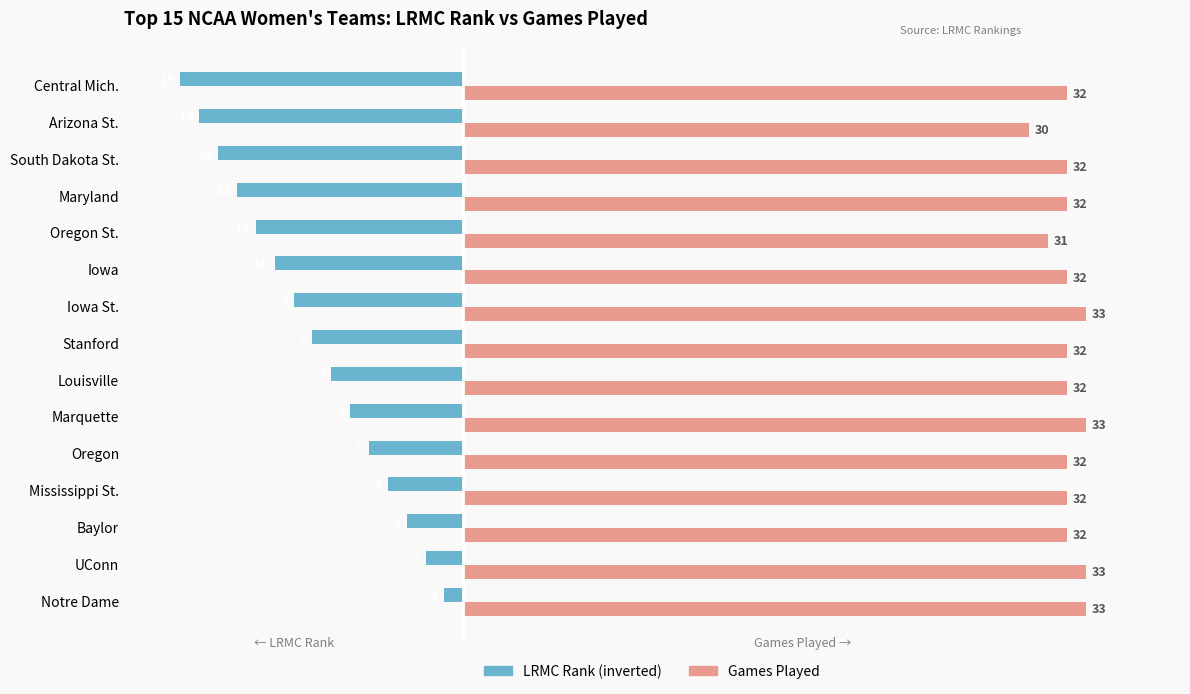

Rank the categories by LRMC Rank (inverted) value from highest to lowest.

Notre Dame, UConn, Baylor, Mississippi St., Oregon, Marquette, Louisville, Stanford, Iowa St., Iowa, Oregon St., Maryland, South Dakota St., Arizona St., Central Mich.